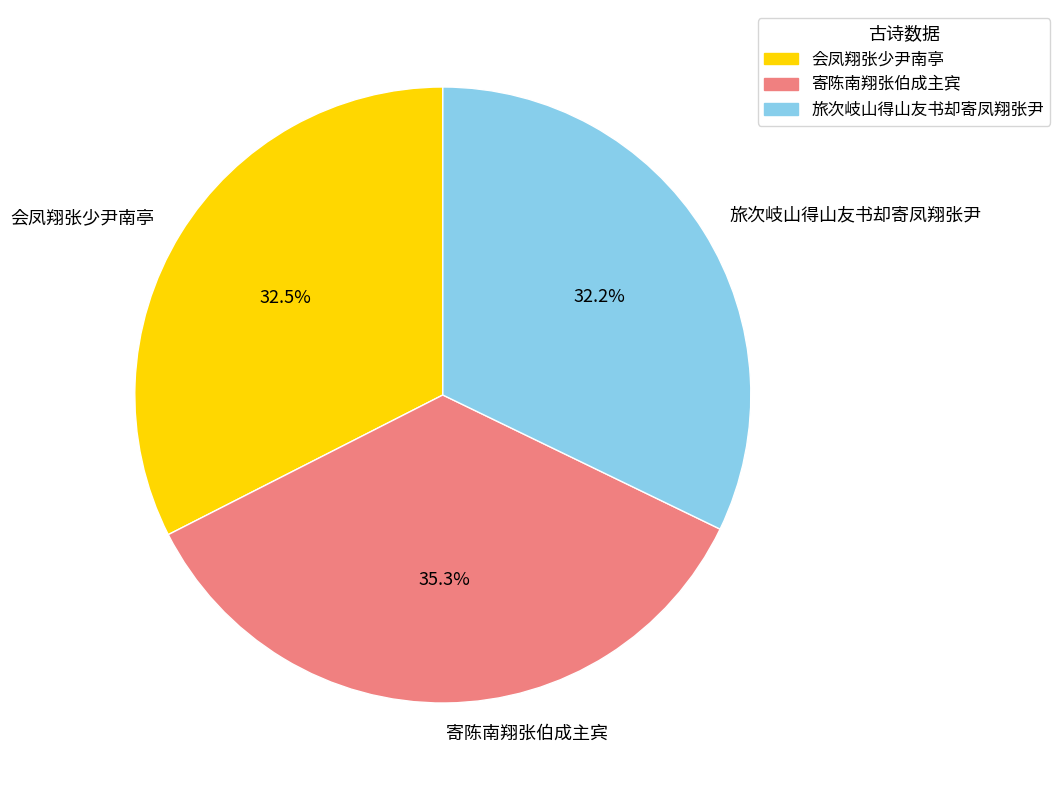

To the nearest percent, what is the average slice percentage?

33%